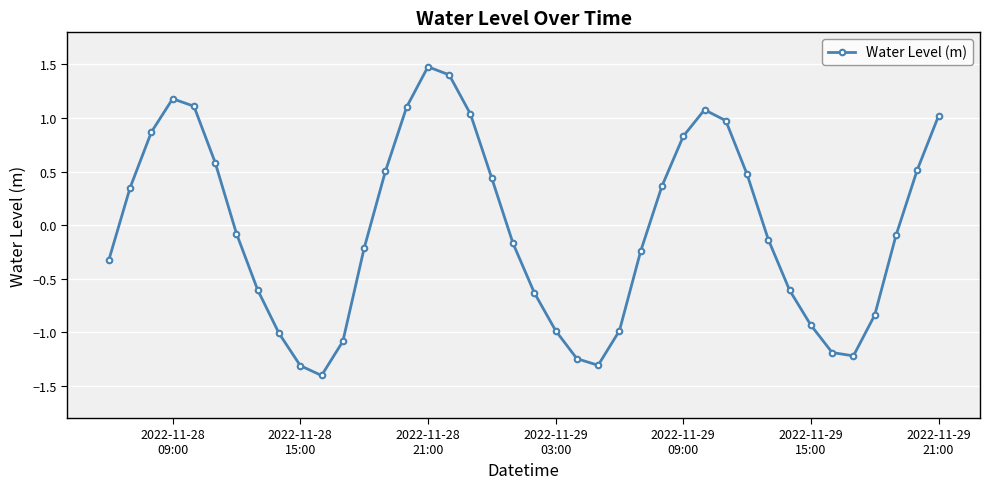

How many data points are above 0?

18